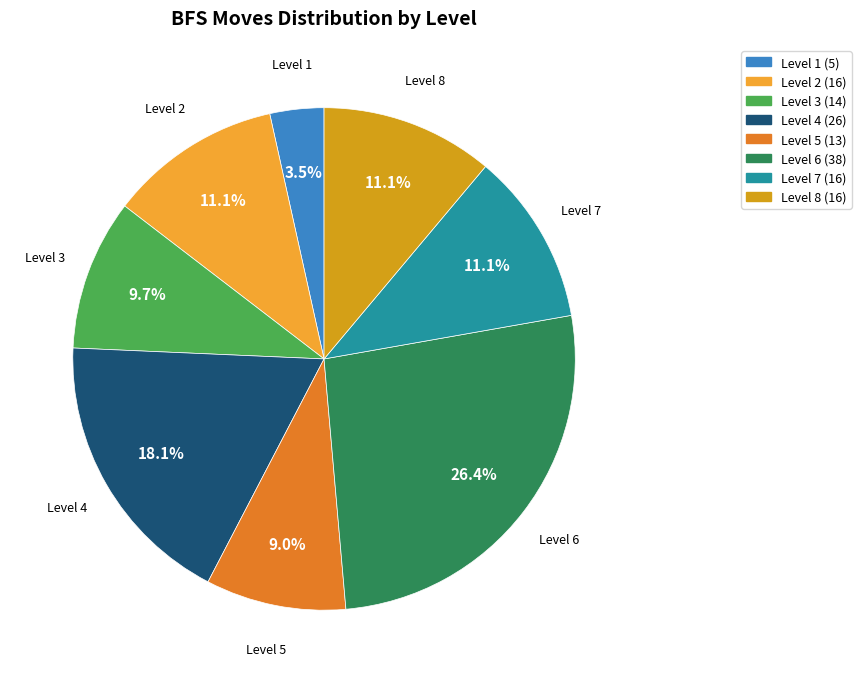

What percentage is NOT represented by Level 5?

91.0%